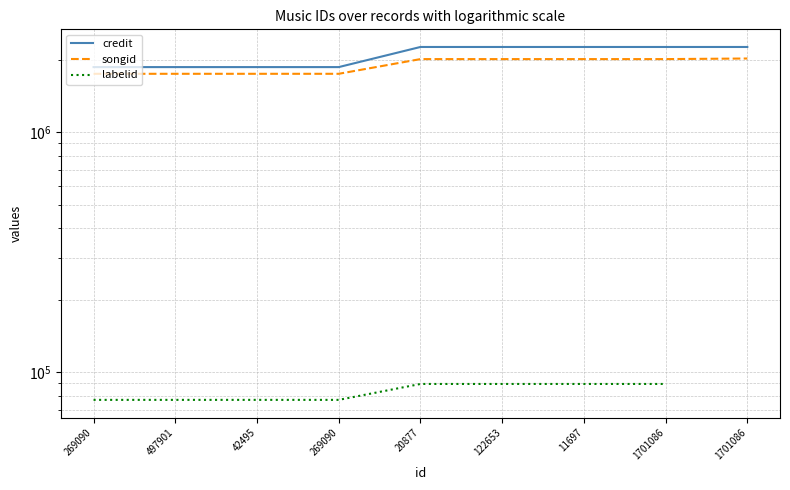

At 20877, list the series in order from smallest to largest.

labelid, songid, credit